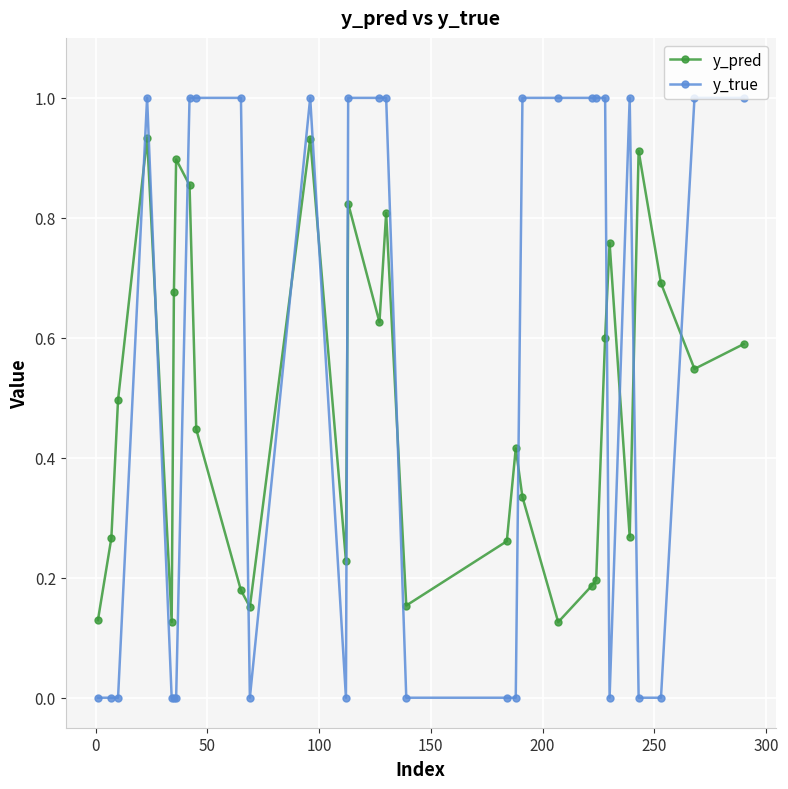

Which series ends up on top after the final intersection of y_pred and y_true?

y_true